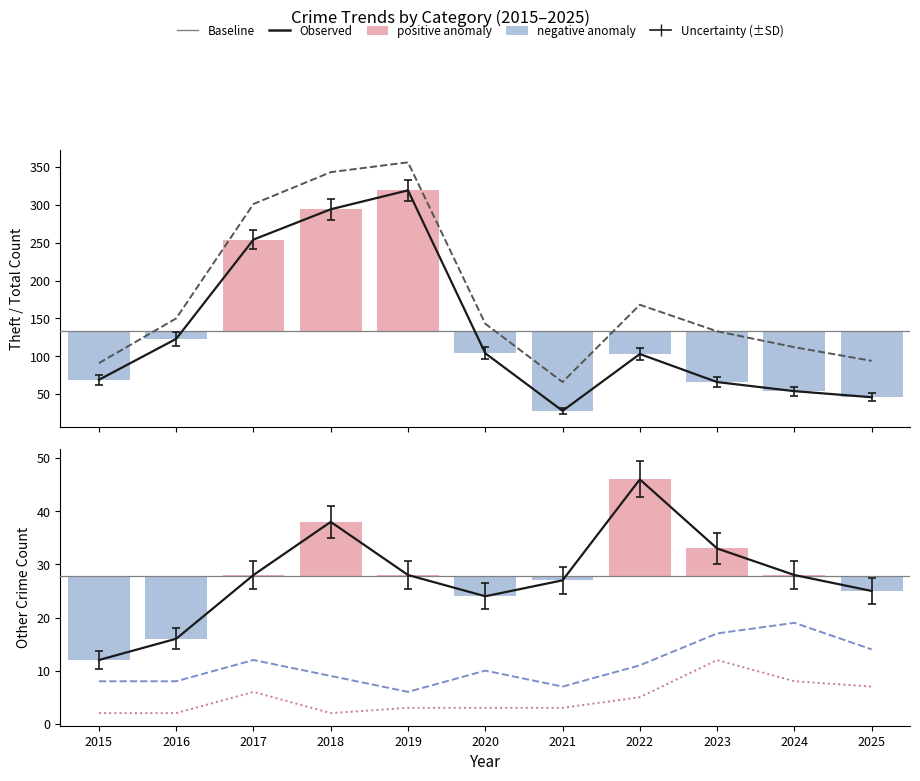

List the labels in order of Aggravated Assault value, largest first.

2023, 2024, 2025, 2017, 2022, 2019, 2020, 2021, 2015, 2016, 2018